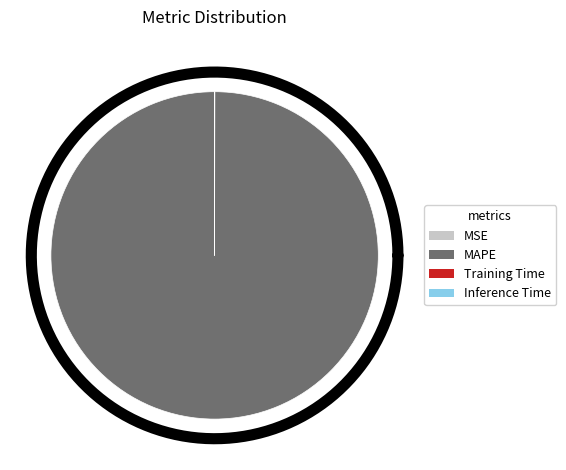

Rank the categories by value from highest to lowest.

MAPE, Training Time, Inference Time, MSE